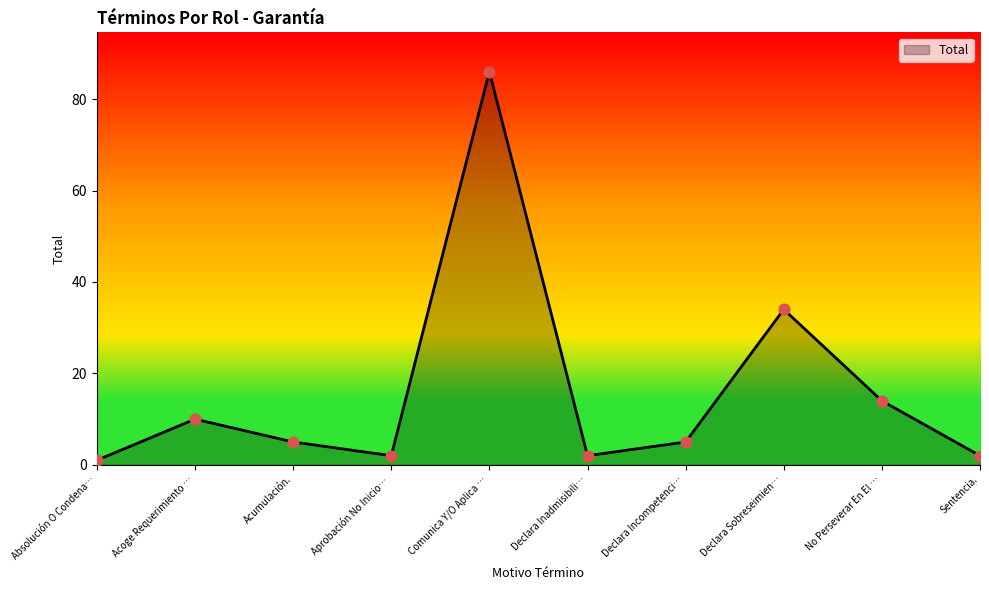

Which has a higher value, Sentencia. or Acoge Requerimiento …?

Acoge Requerimiento …